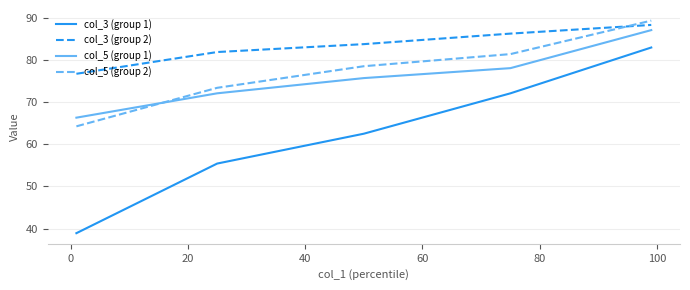

What is the minimum value shown in the chart?

38.9